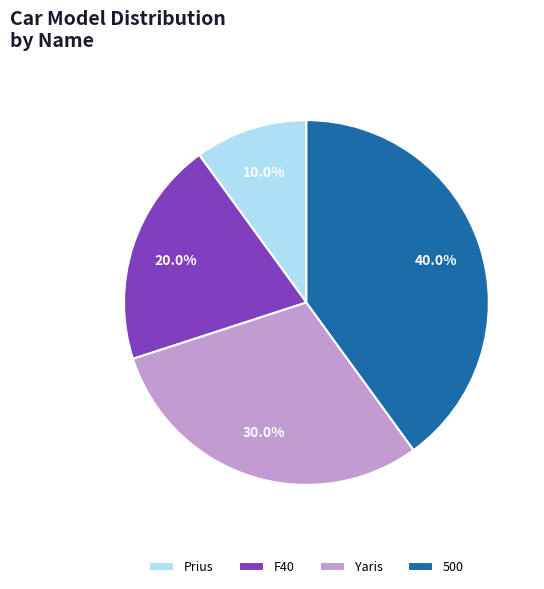

To the nearest percent, what percentage of the pie is Yaris?

30%